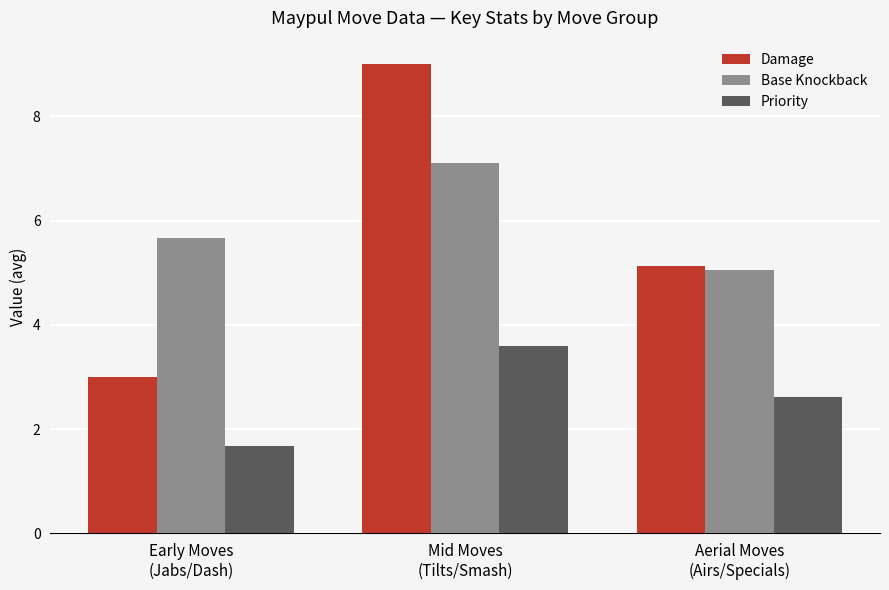

What is the sum of the Base Knockback values at Early Moves
(Jabs/Dash) and Mid Moves
(Tilts/Smash)?

12.8